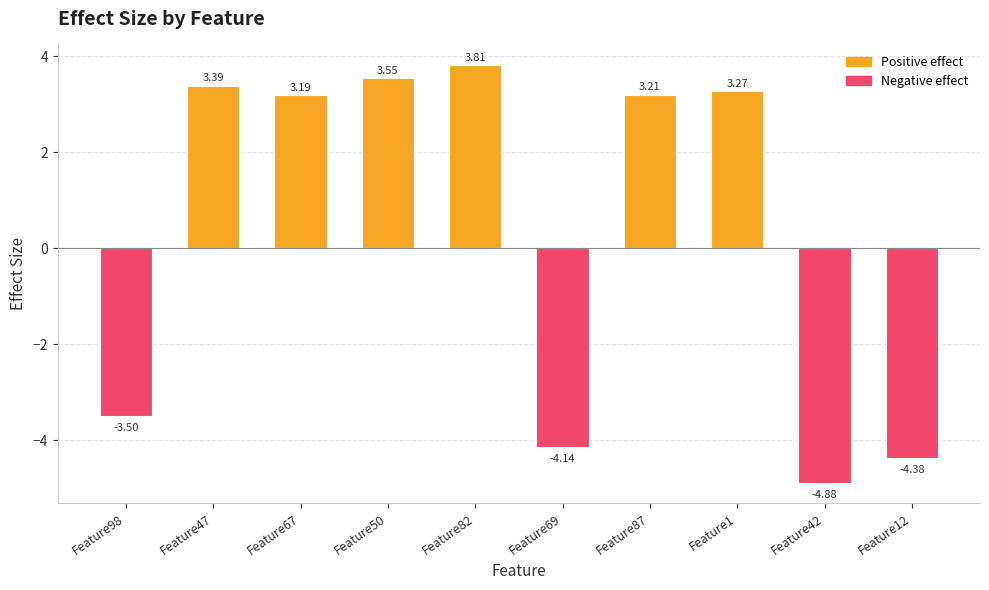

What is the label of the 8th bar from the left?

Feature1